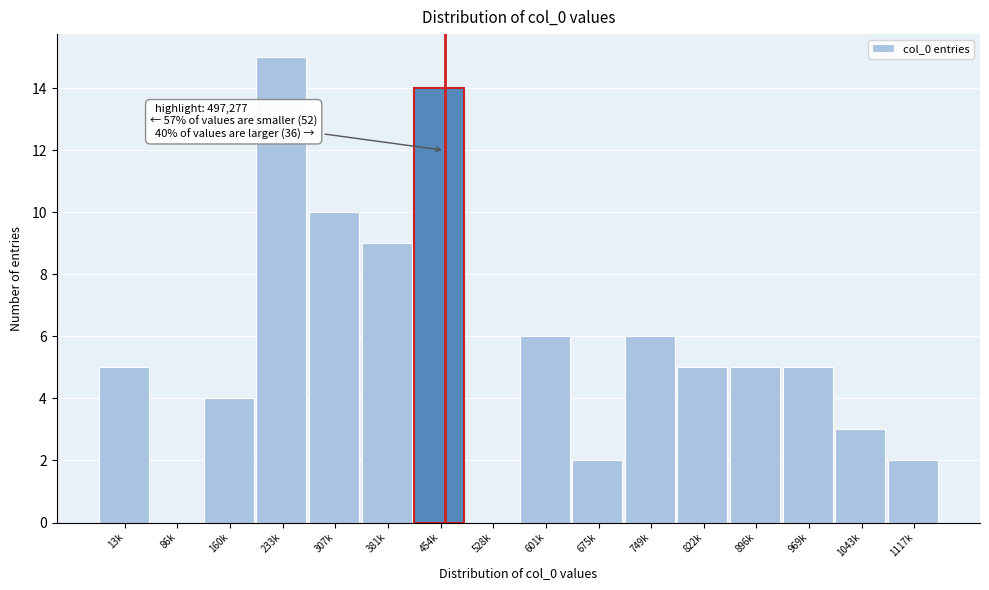

Reading left to right, what are all the values shown in this chart?

13k=5	86k=0	160k=4	233k=15	307k=10	381k=9	454k=14	528k=0	601k=6	675k=2	749k=6	822k=5	896k=5	969k=5	1043k=3	1117k=2